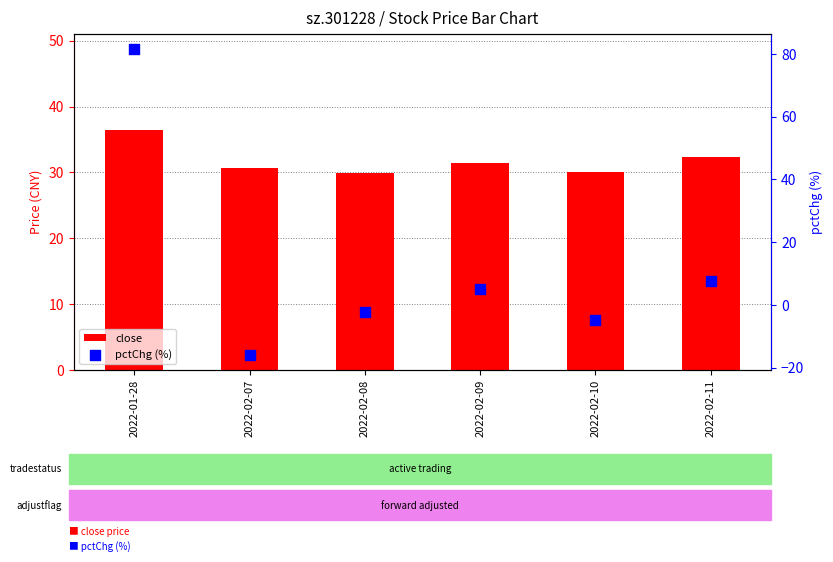

Which series reaches the maximum Y coordinate?

pctChg (%)